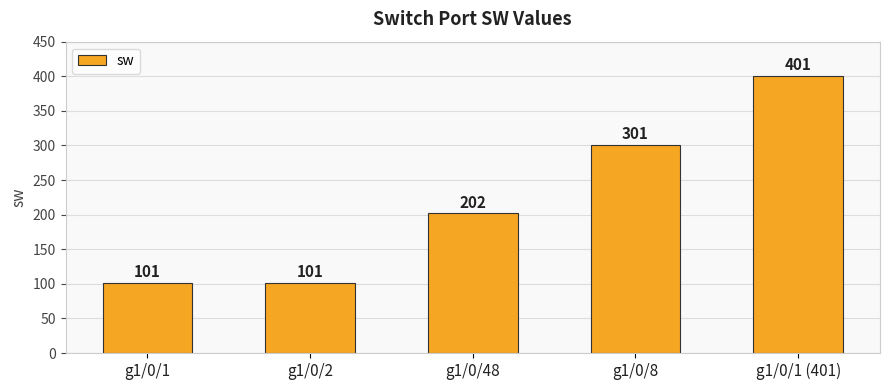

The chart shows a value of 101 at g1/0/2. True or false?

True